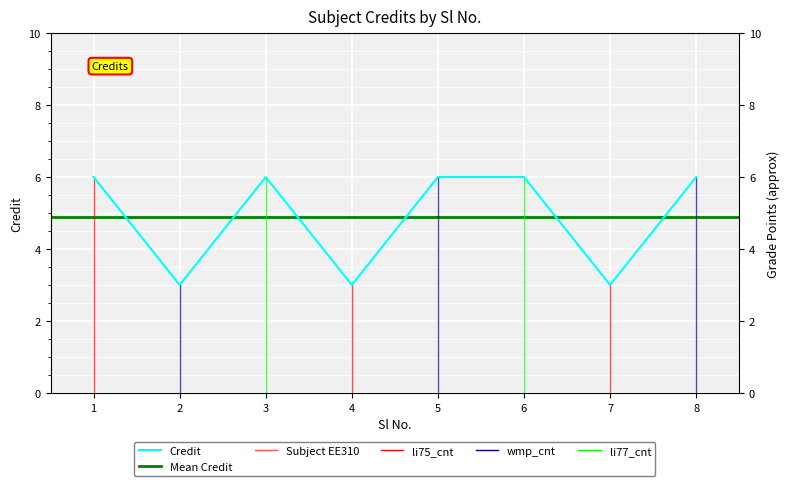

What is the minimum value shown in the chart?

3